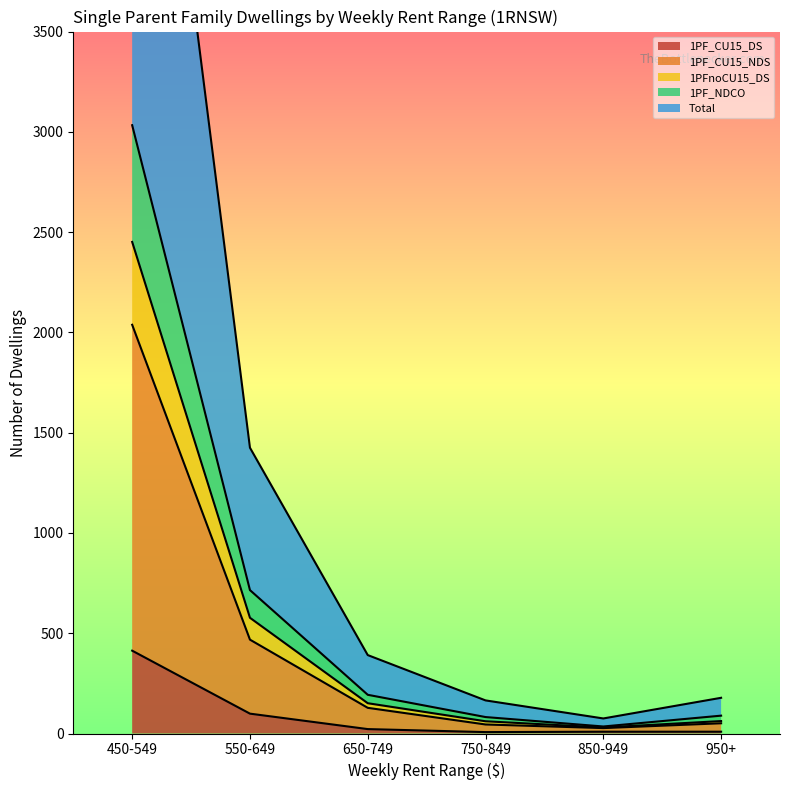

What position from the right is 650-749?

4